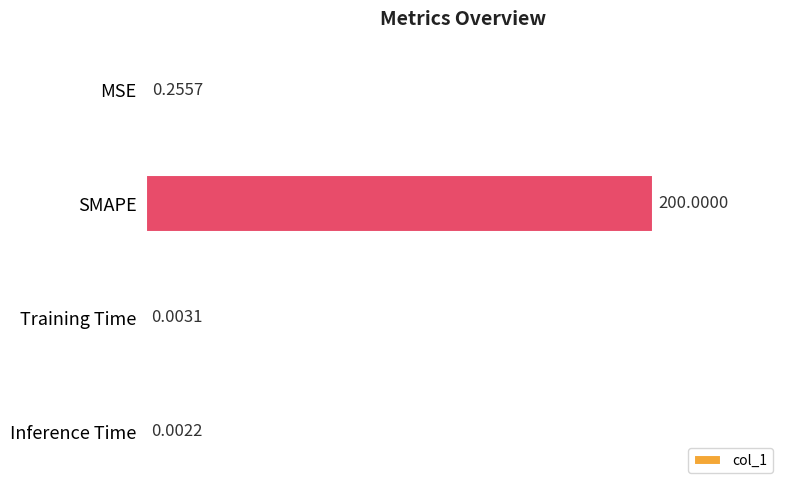

What is the sum of all values?

200.3